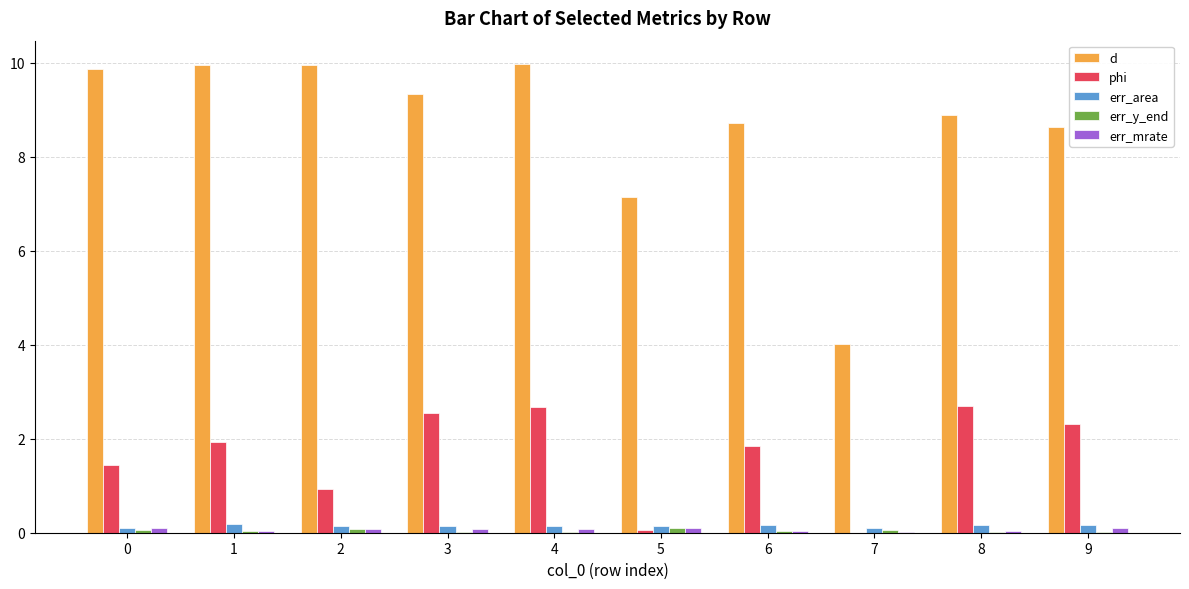

Between 5 and 6, which series saw the biggest shift?

phi